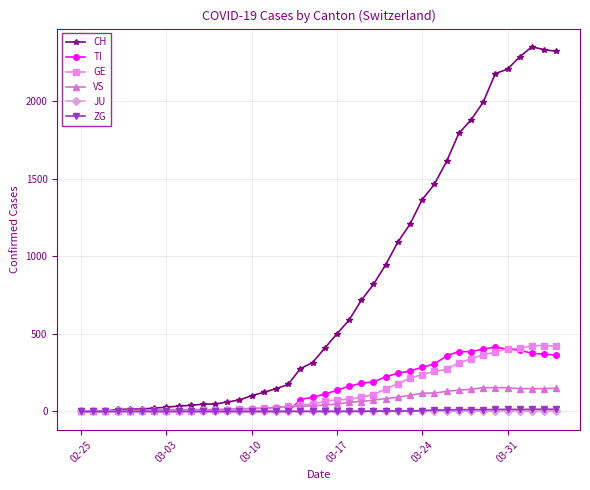

How many series are shown in this chart?

6